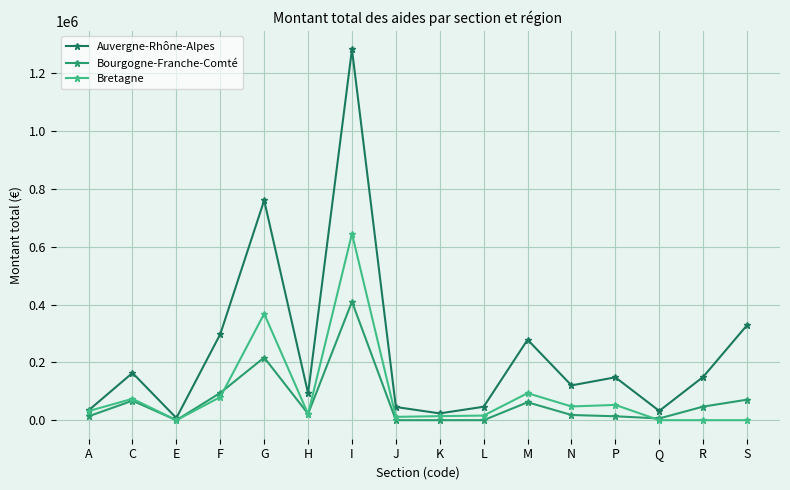

After their last crossing, which series has the higher values: Bourgogne-Franche-Comté or Bretagne?

Bourgogne-Franche-Comté